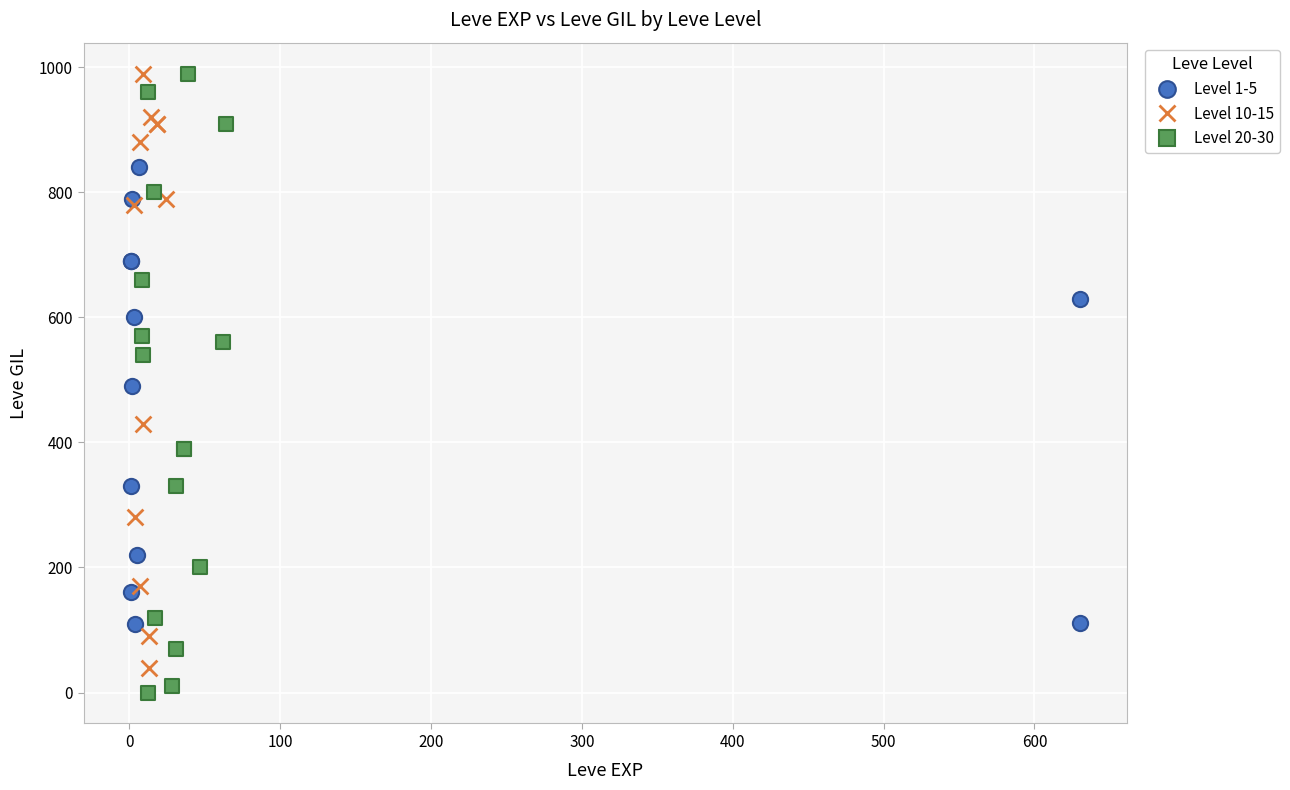

Which series has the widest spread of Y values?

Level 20-30